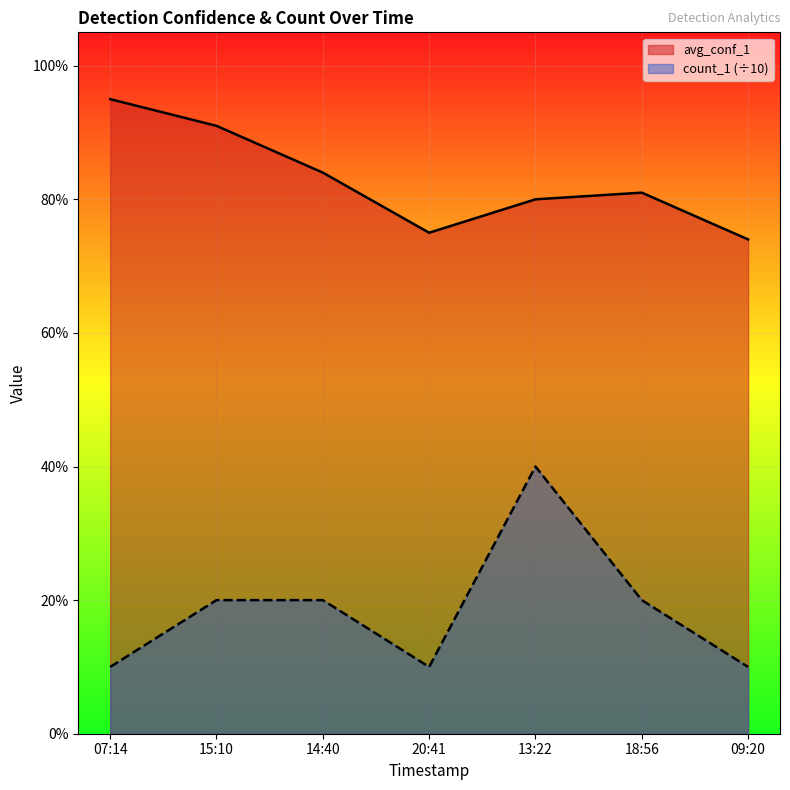

True or false: avg_conf_1 and count_1 intersect in this chart.

False